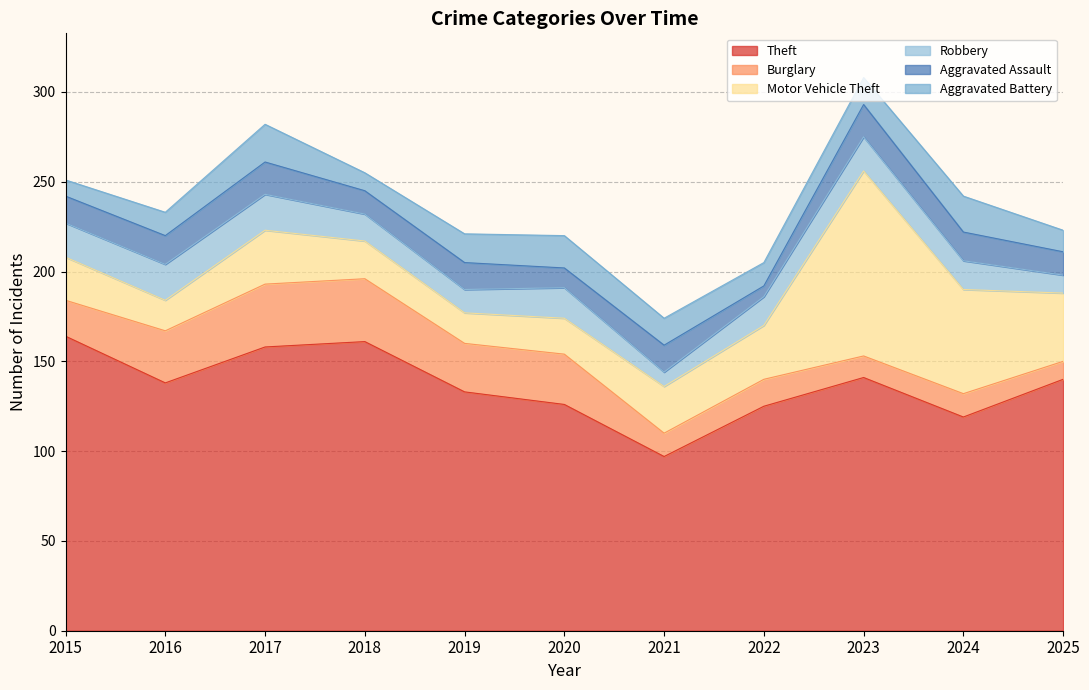

True or false: Theft and Burglary cross at least once.

False